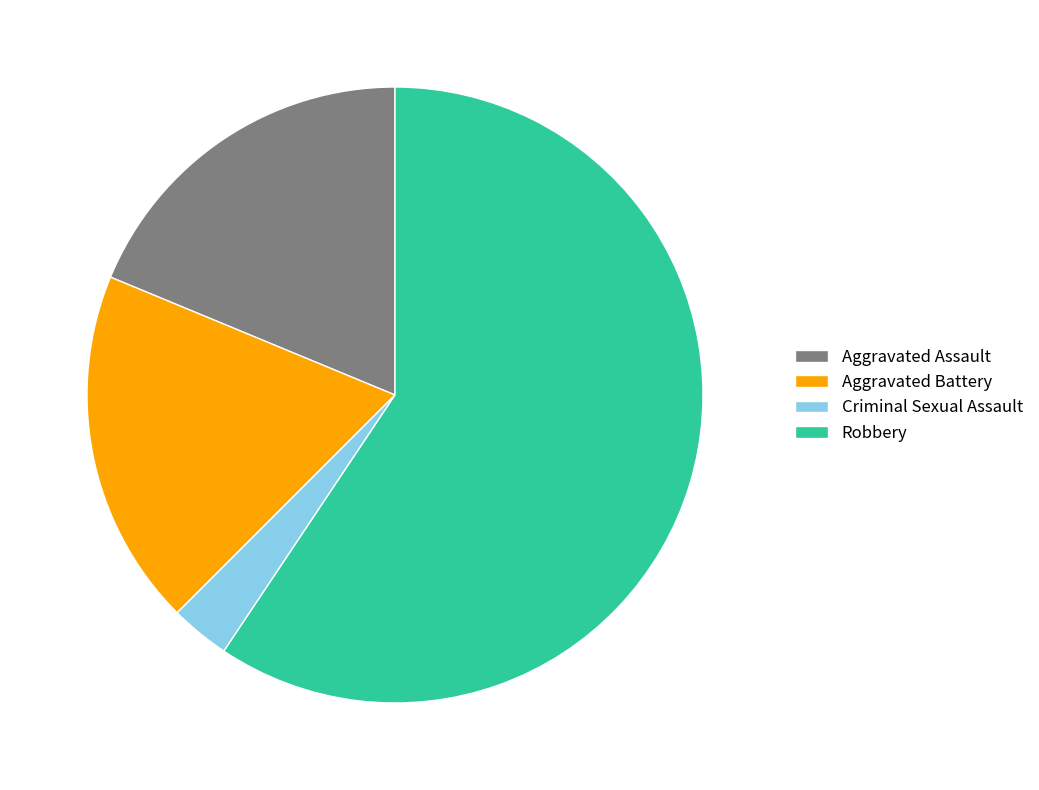

How many segments does this pie chart have?

4